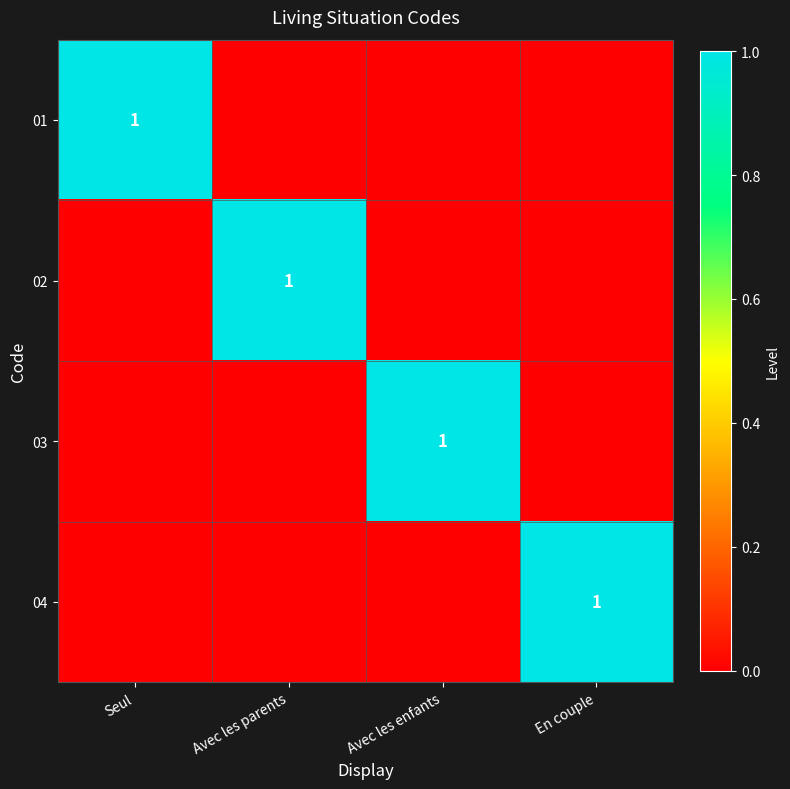

At which category is the sum across all series the highest?

Seul